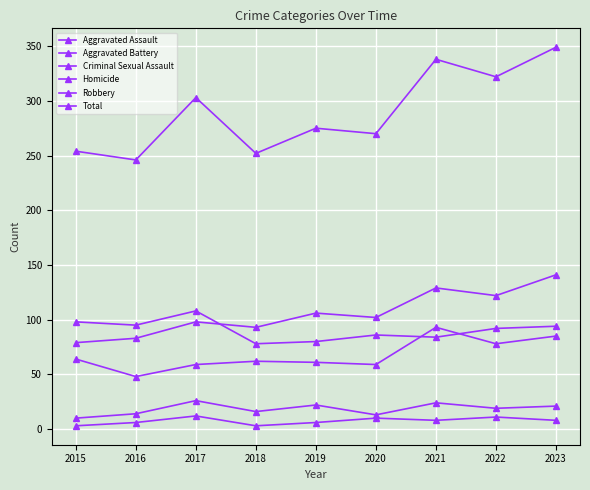

How many lines are shown in the chart?

6